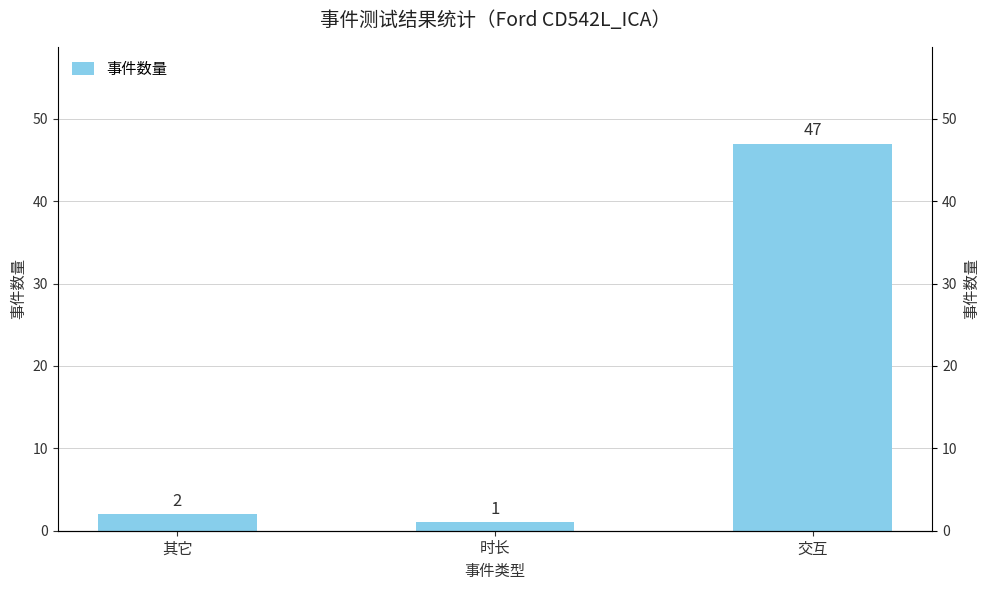

Reading left to right, transcribe all the data shown in this chart.

2	1	47